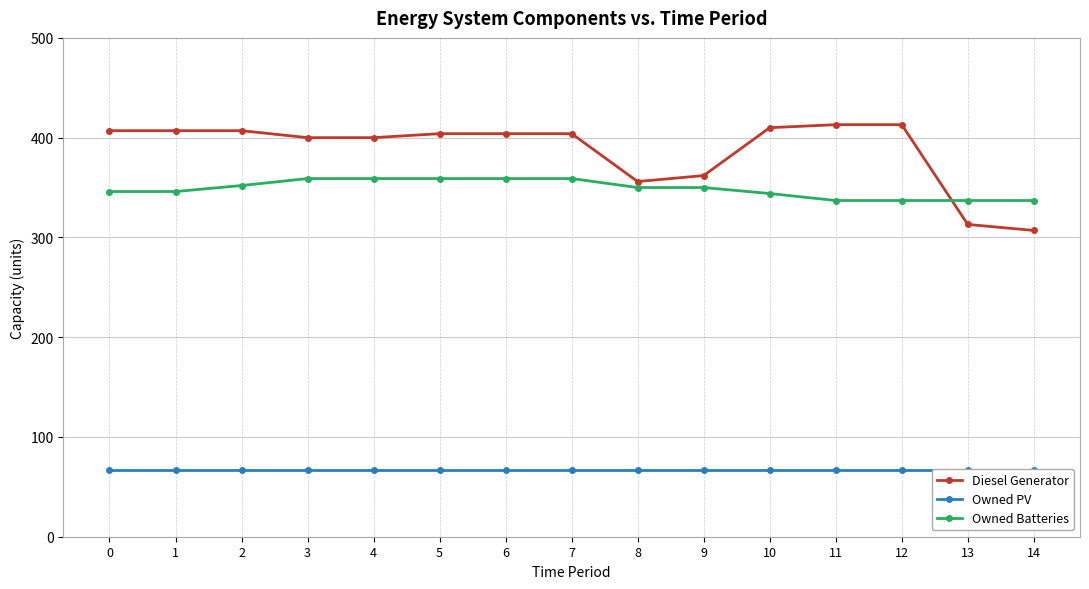

List the labels in order of Diesel Generator value, smallest first.

14, 13, 8, 9, 3, 4, 5, 6, 7, 0, 1, 2, 10, 11, 12